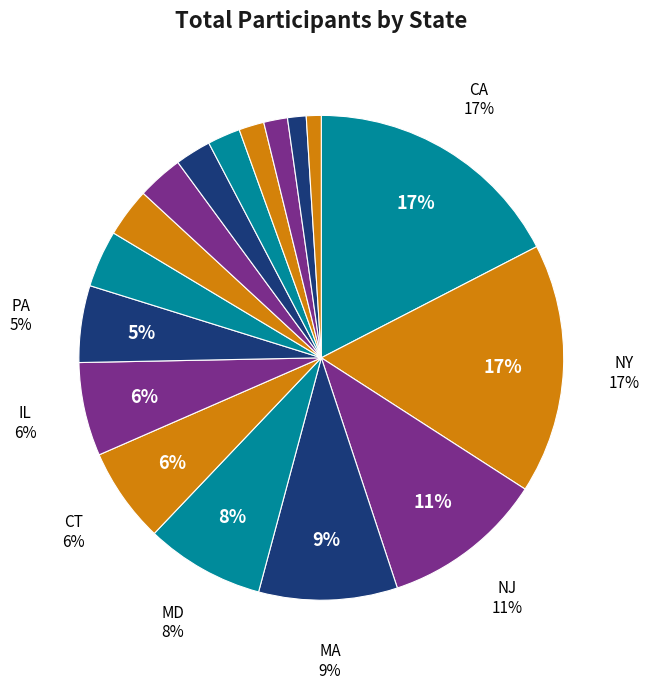

To the nearest percent, what is the average slice percentage?

6%